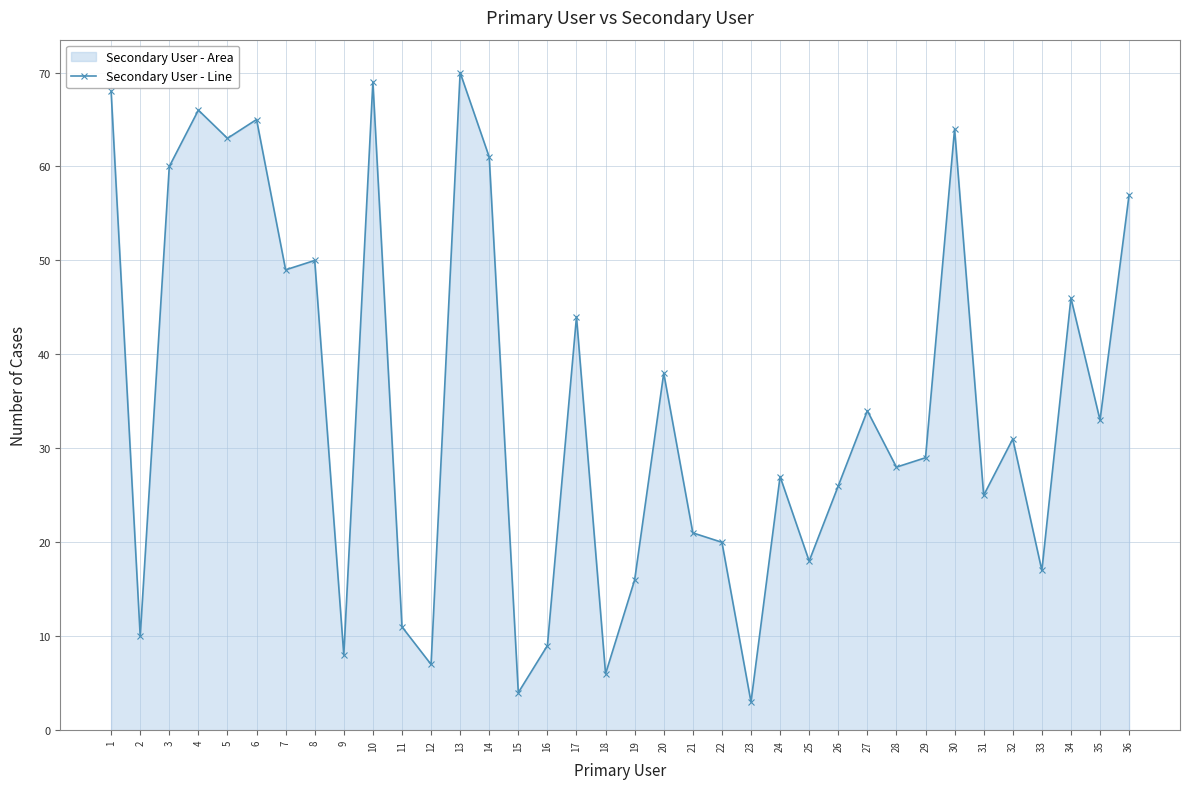

Reading left to right, transcribe all the data shown in this chart.

1=68	2=10	3=60	4=66	5=63	6=65	7=49	8=50	9=8	10=69	11=11	12=7	13=70	14=61	15=4	16=9	17=44	18=6	19=16	20=38	21=21	22=20	23=3	24=27	25=18	26=26	27=34	28=28	29=29	30=64	31=25	32=31	33=17	34=46	35=33	36=57